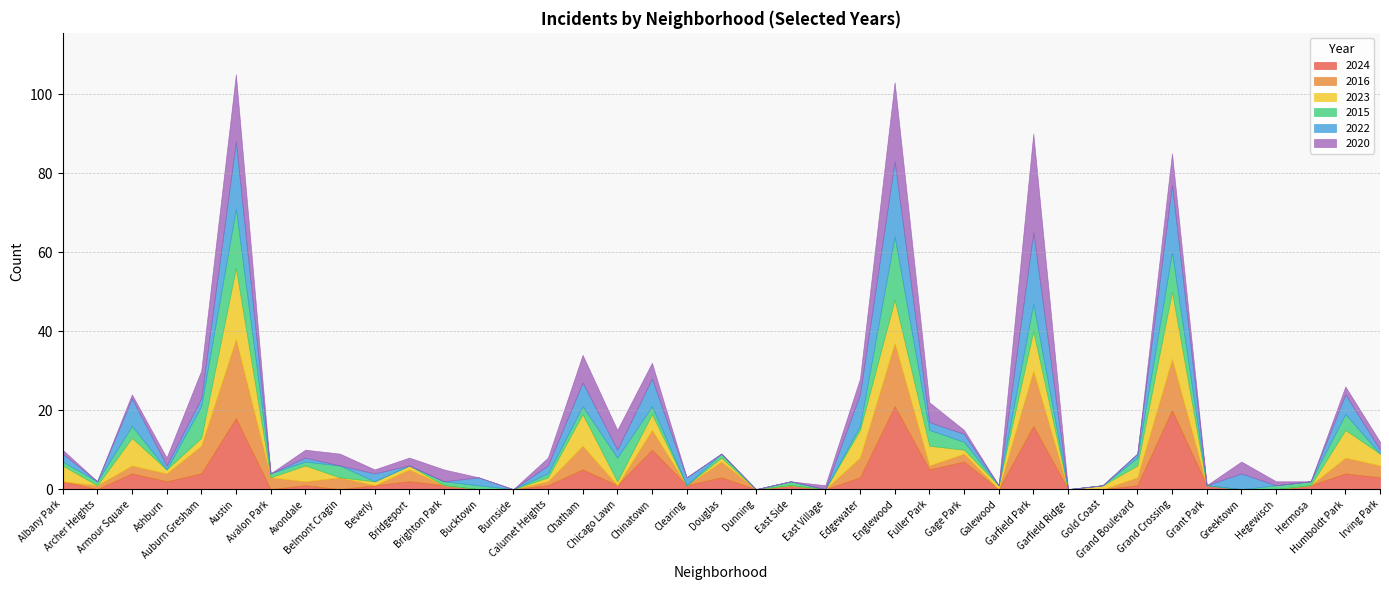

Does the chart have visible grid lines?

Yes